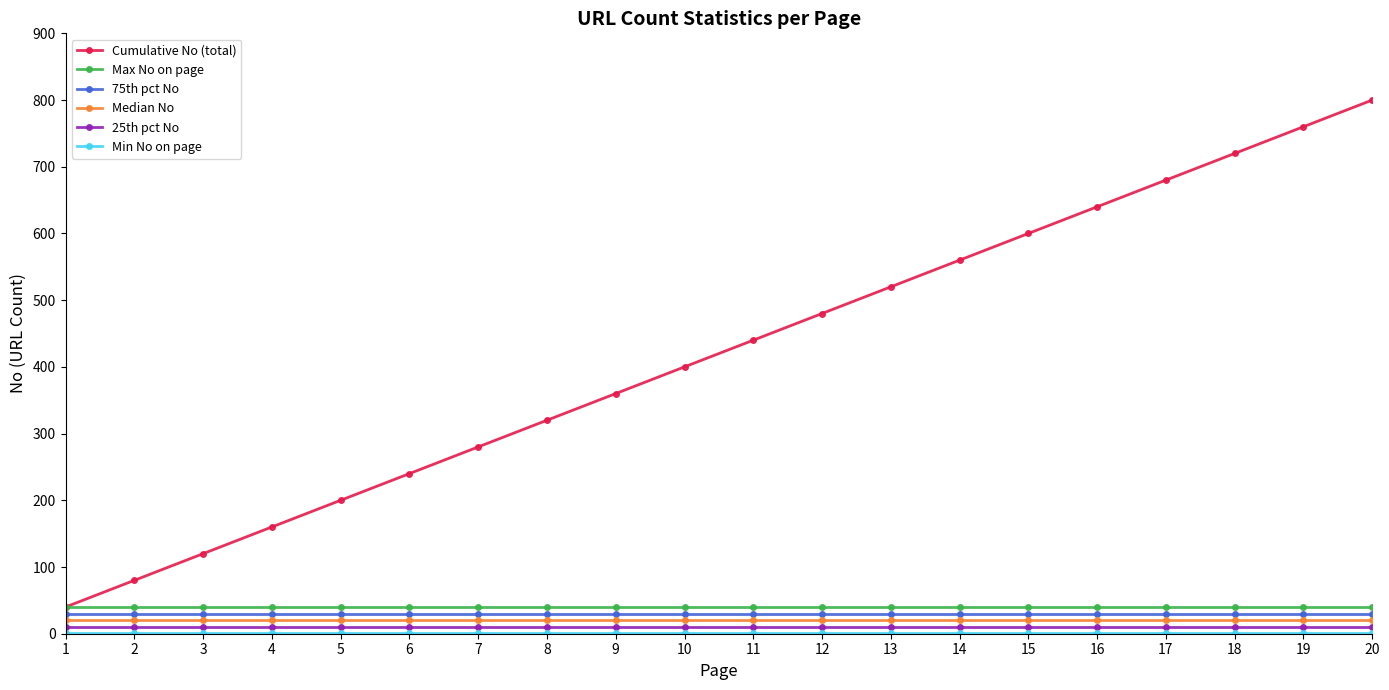

Which series has the largest total across all categories?

Cumulative No (total)